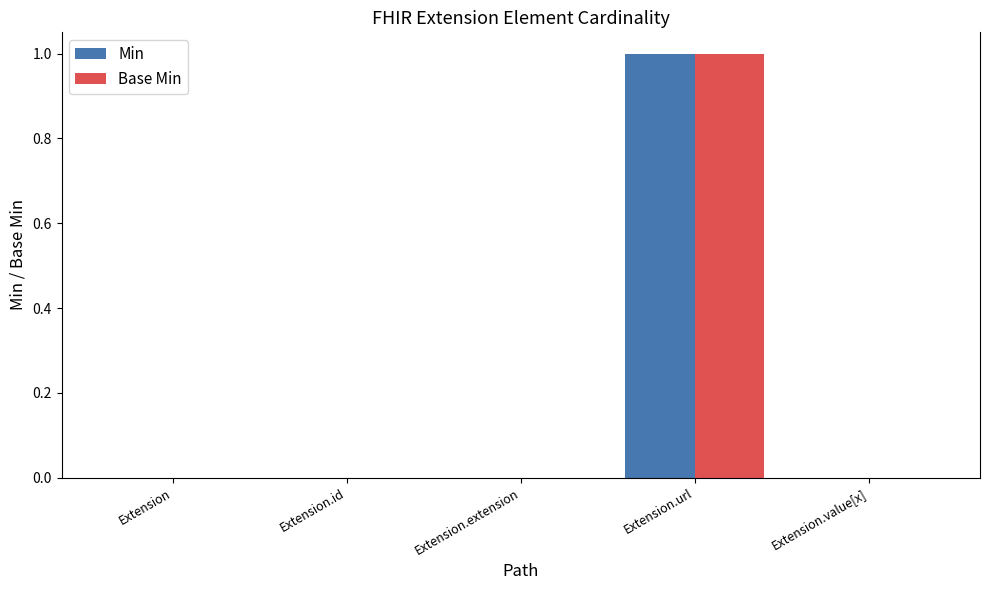

At which label does Min reach its peak?

Extension.url